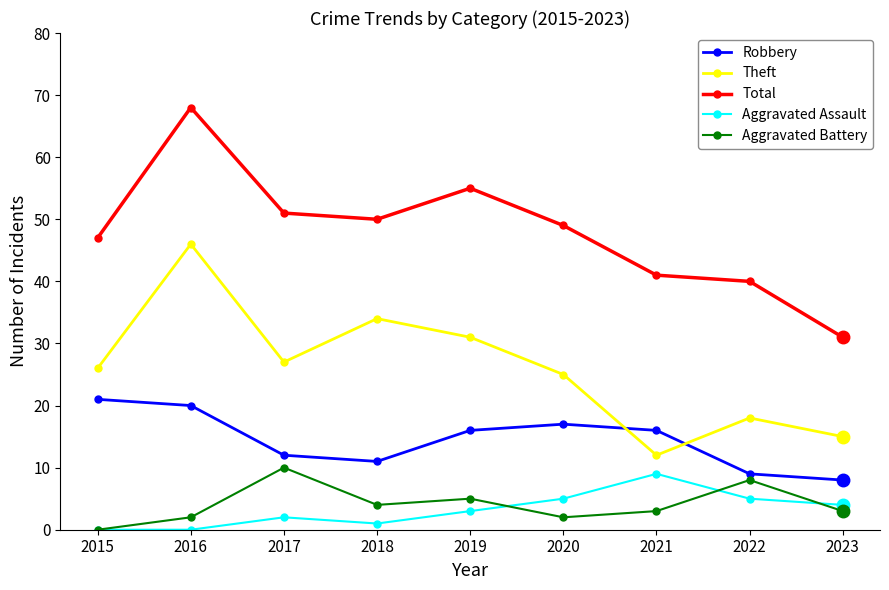

True or false: Theft and Aggravated Battery cross at least once.

False